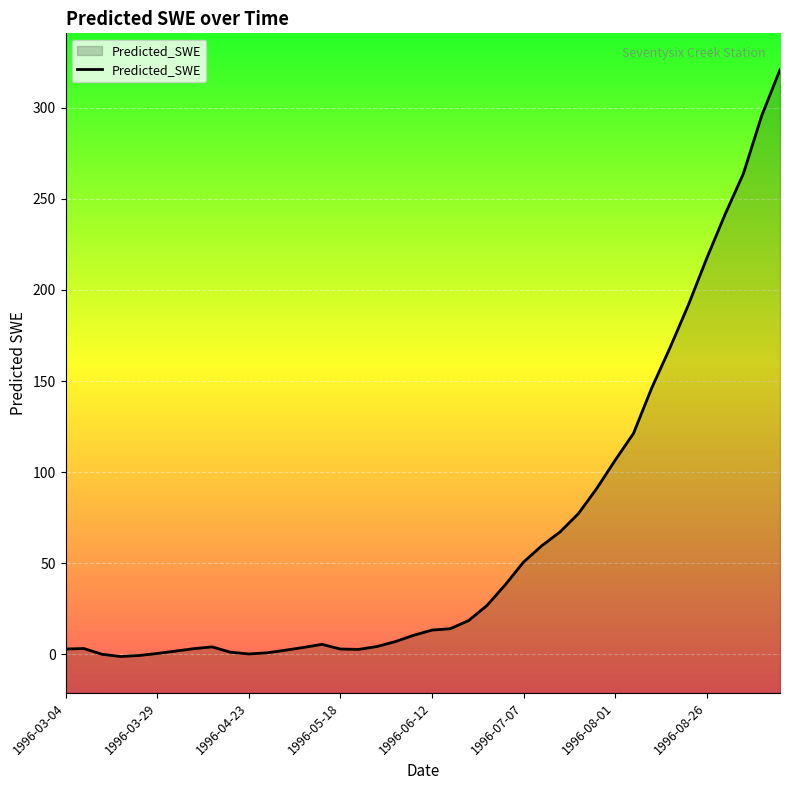

What is the ratio of the value at 1996-03-29 to the value at 1996-05-18?

0.2